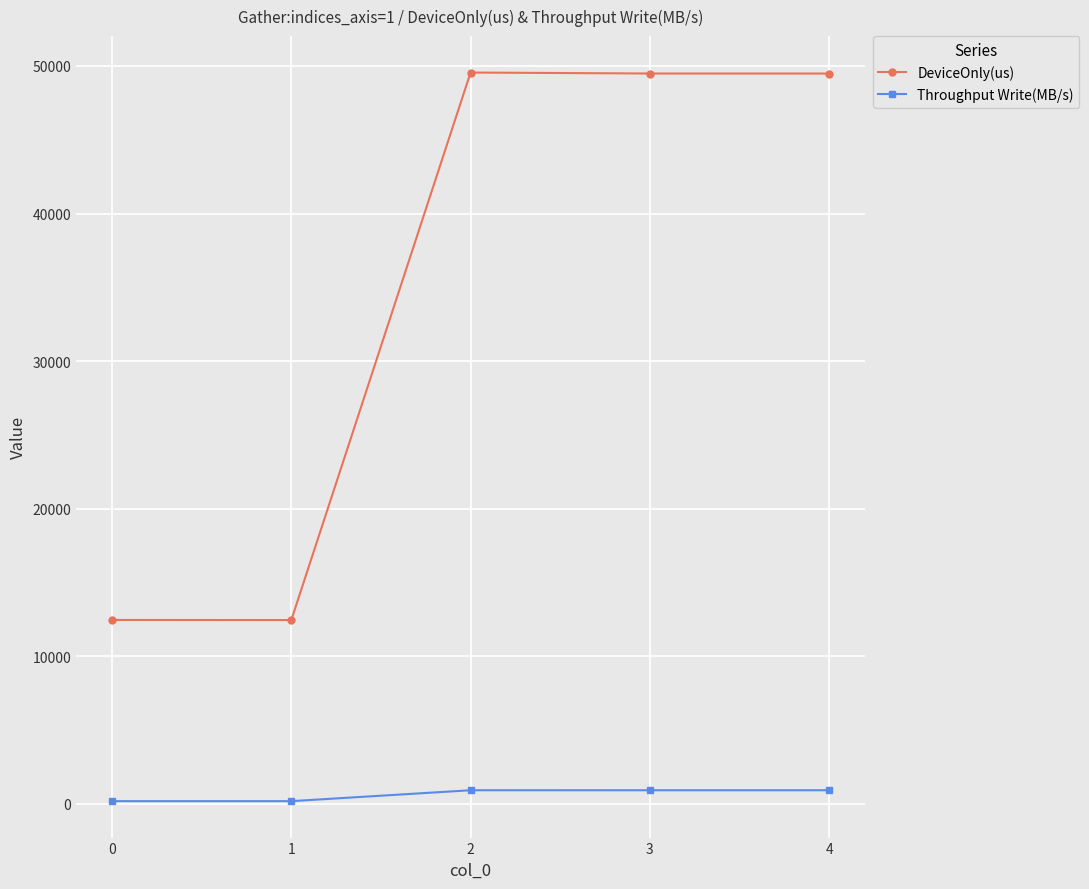

What are all the series names shown in the legend?

DeviceOnly(us), Throughput Write(MB/s)